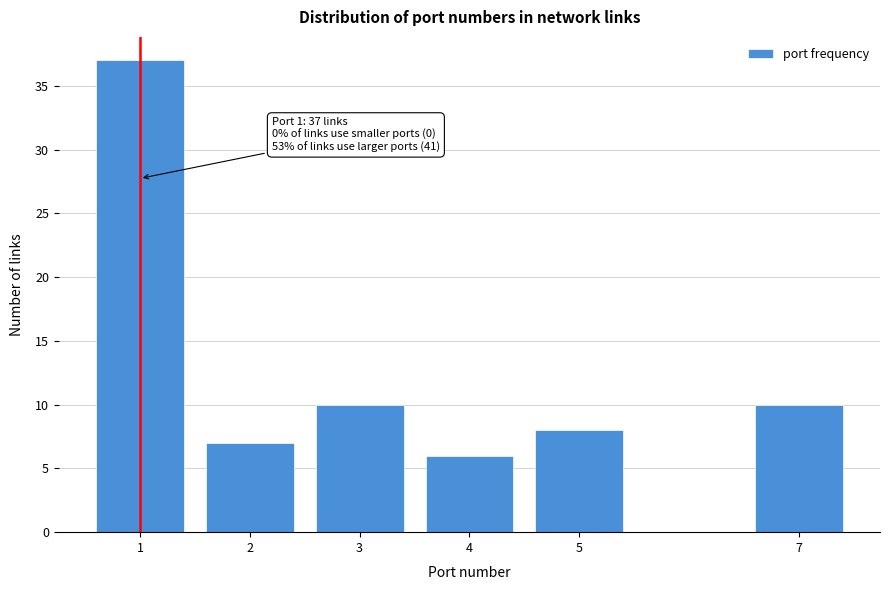

Reading left to right, list all the values displayed in this chart.

1=37	2=7	3=10	4=6	5=8	7=10